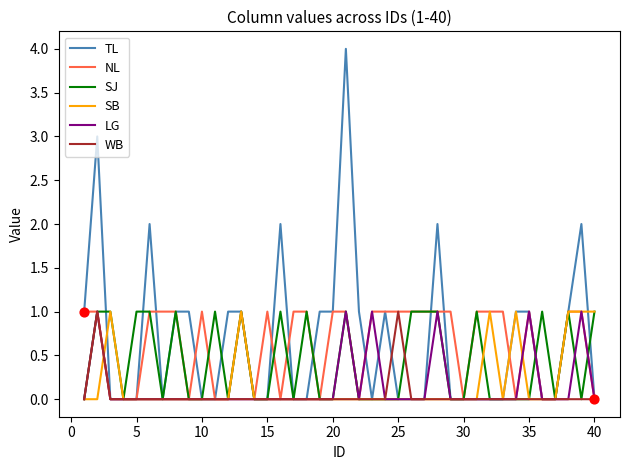

Which series has the largest range (max minus min)?

TL